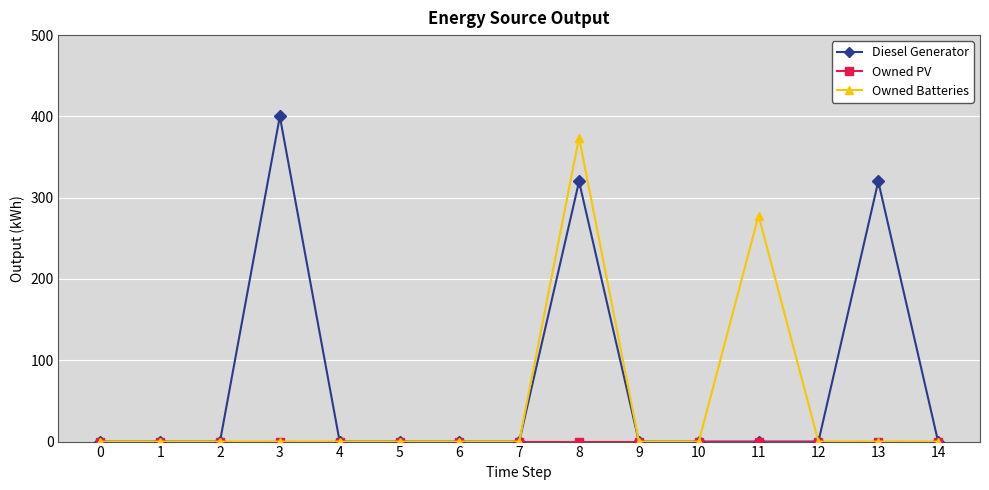

What is the greatest value displayed?

400